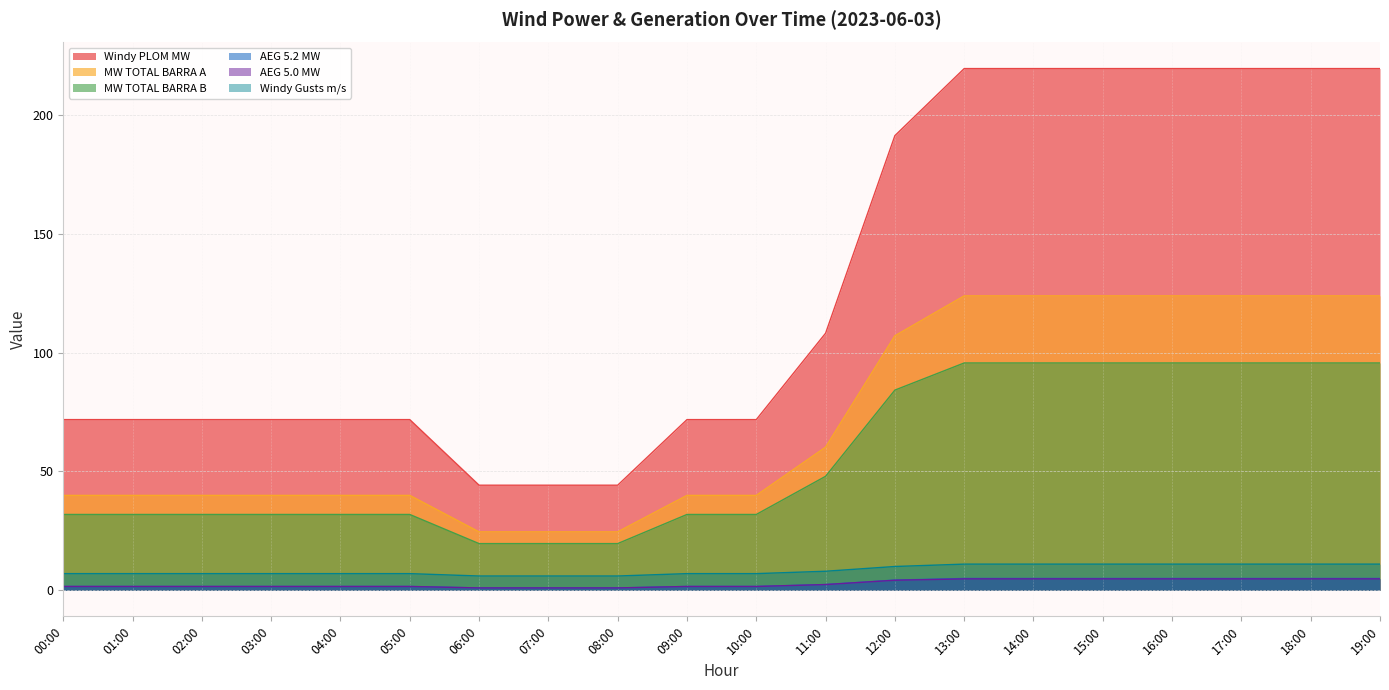

What position from the right is 00:00?

20